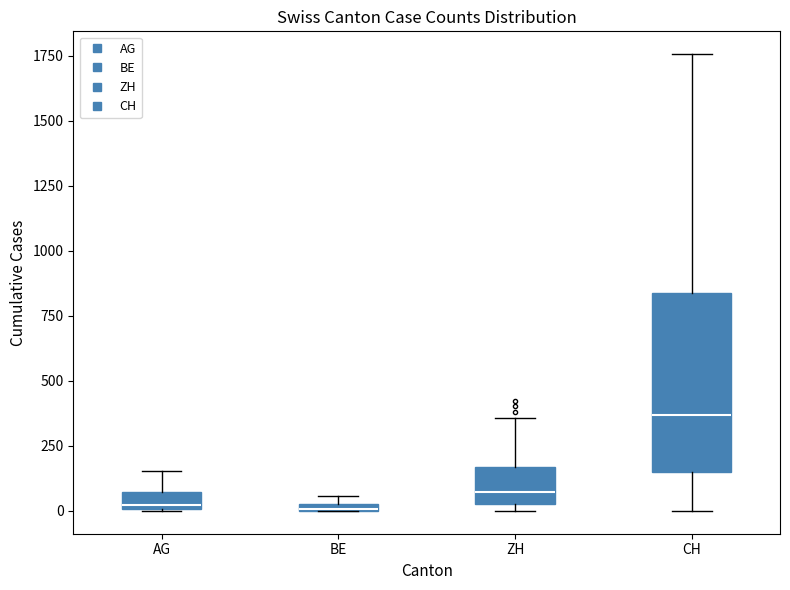

Which box is the tallest, from its lower edge to its upper edge?

CH